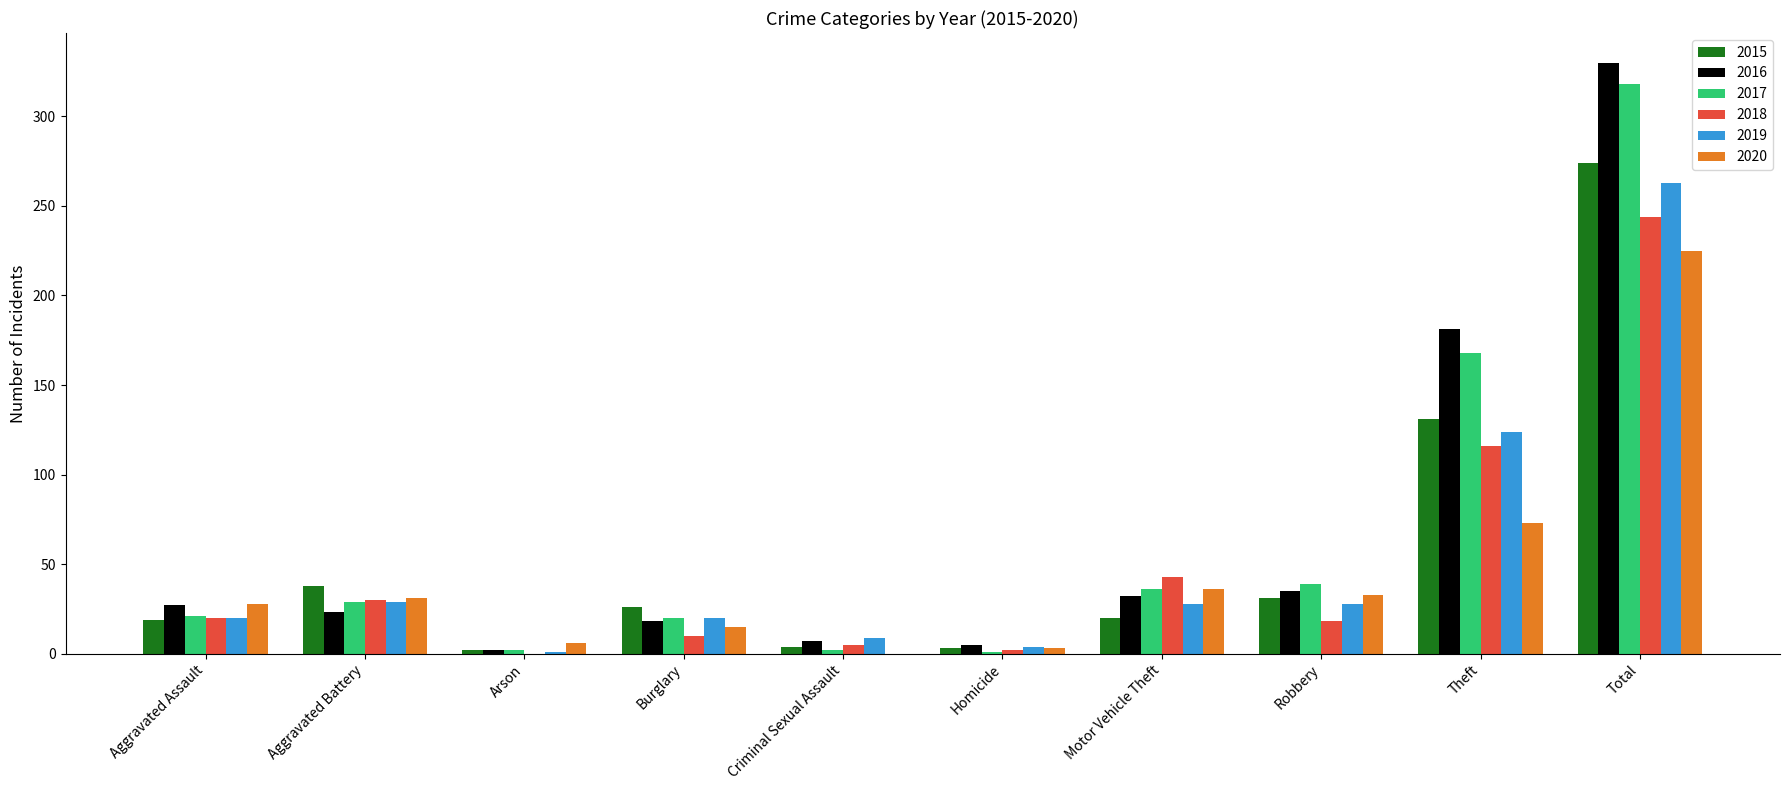

What is the maximum value shown in the chart?

330